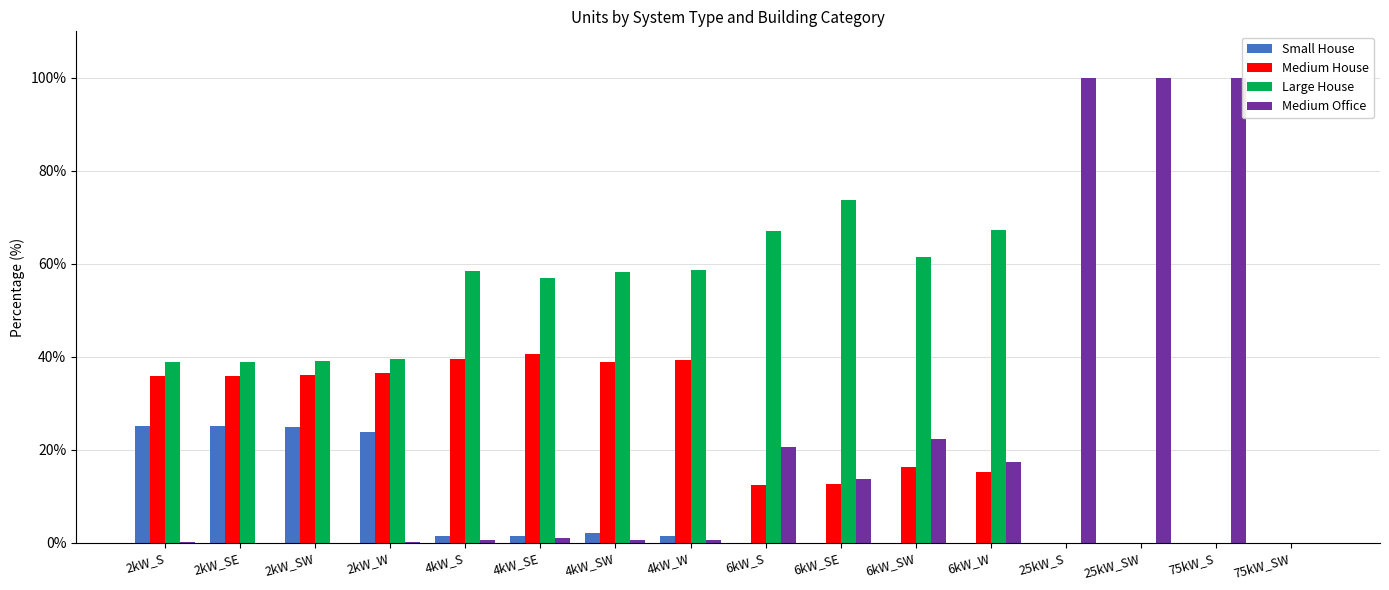

What is the maximum value shown in the chart?

100.0